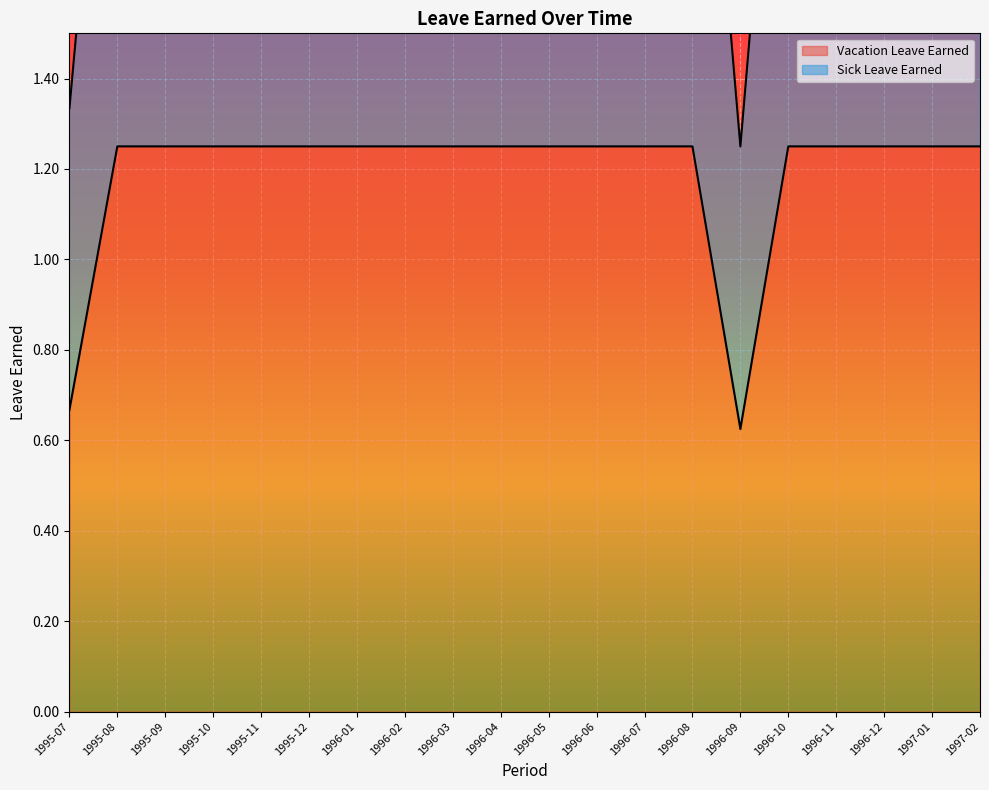

At which label is Vacation Leave Earned closest to 0?

1996-09